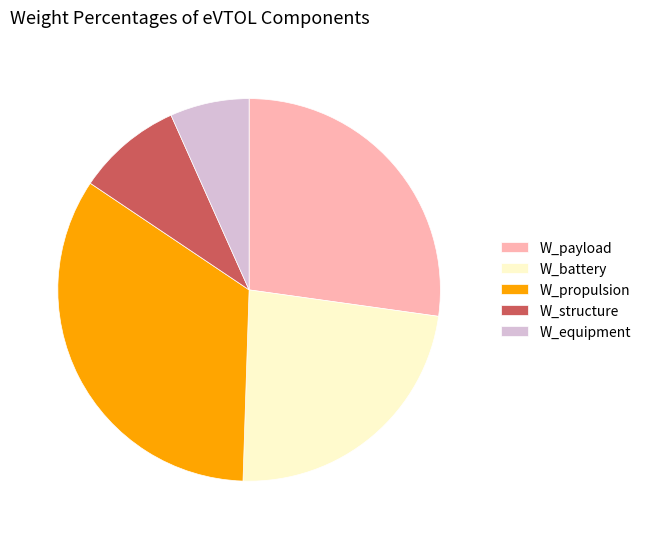

True or false: W_battery accounts for 35% of the total.

False